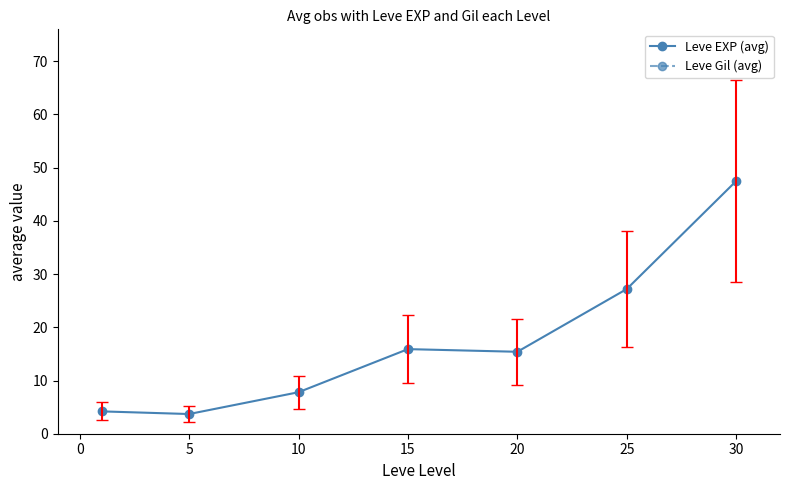

What is the minimum value for Leve Gil (avg)?

145.0